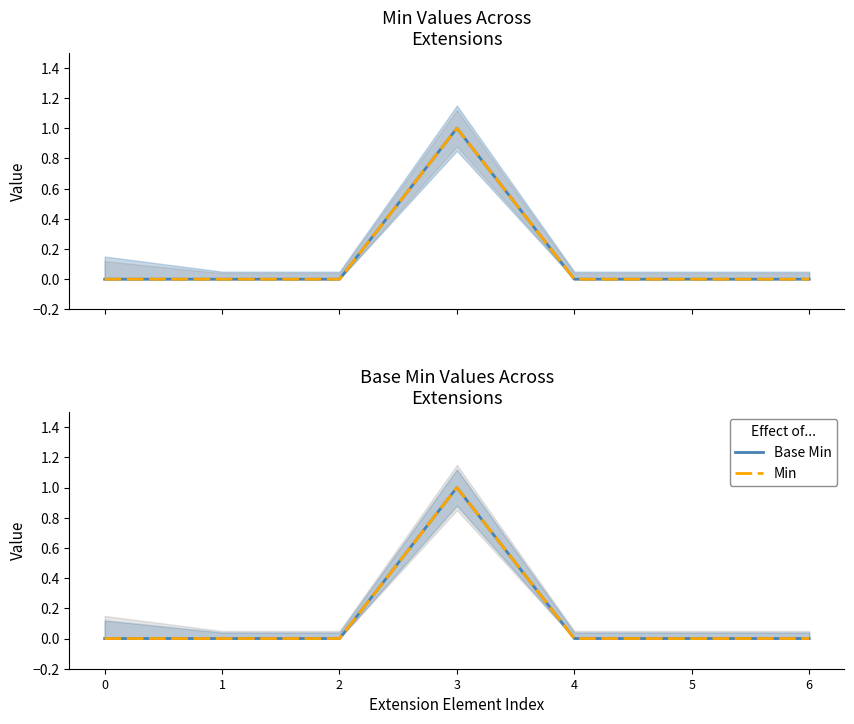

True or false: Min and Base Min cross at least once.

False